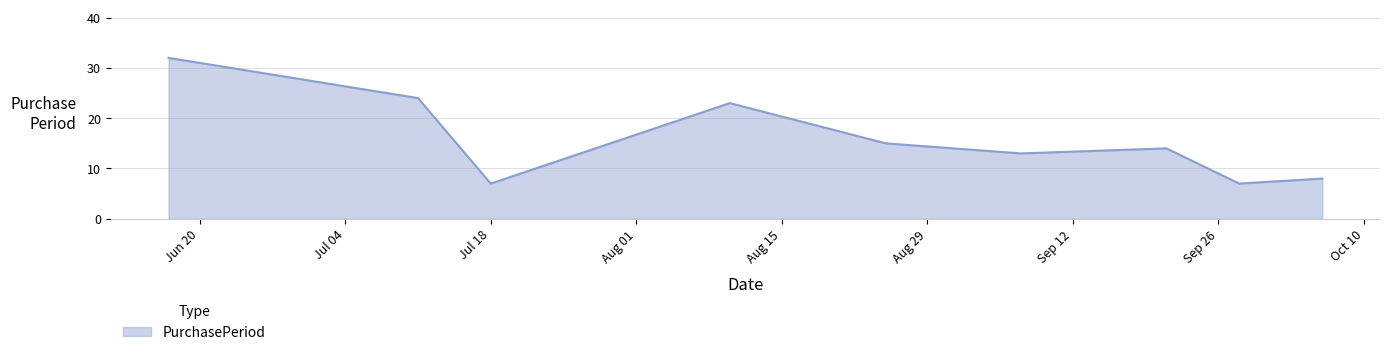

What is the maximum value shown in the chart?

32